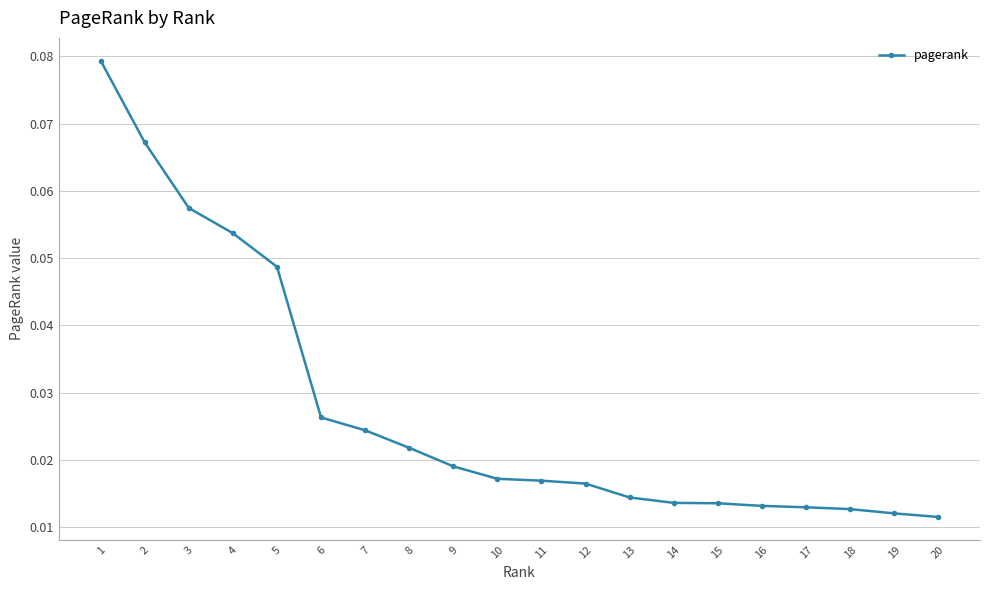

Is this an area chart (filled region under the line)?

No